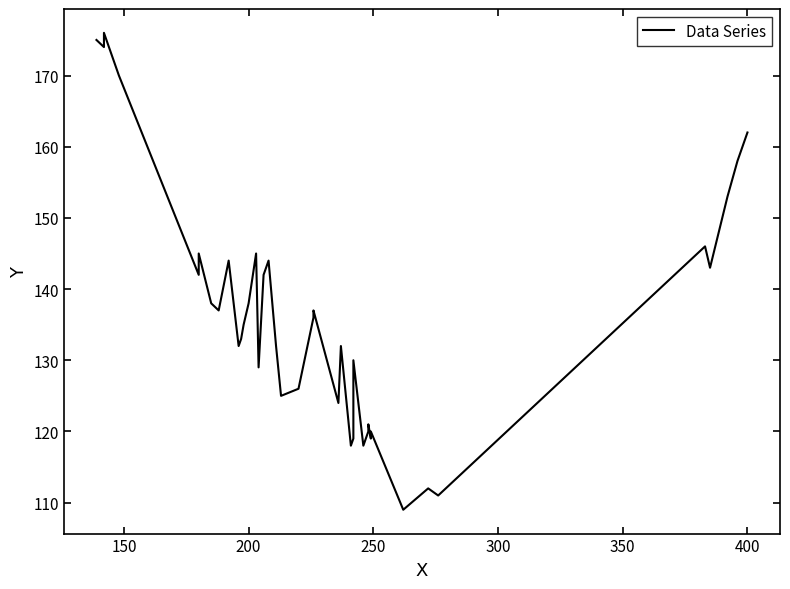

The value at 450 is 241. True or false?

False